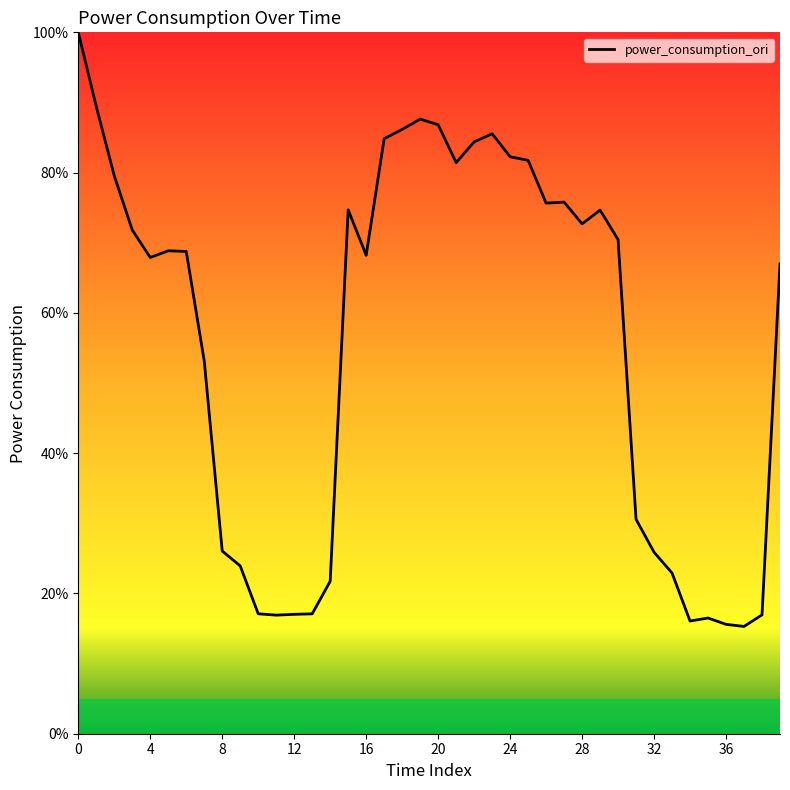

How many categories are shown in the chart?

40